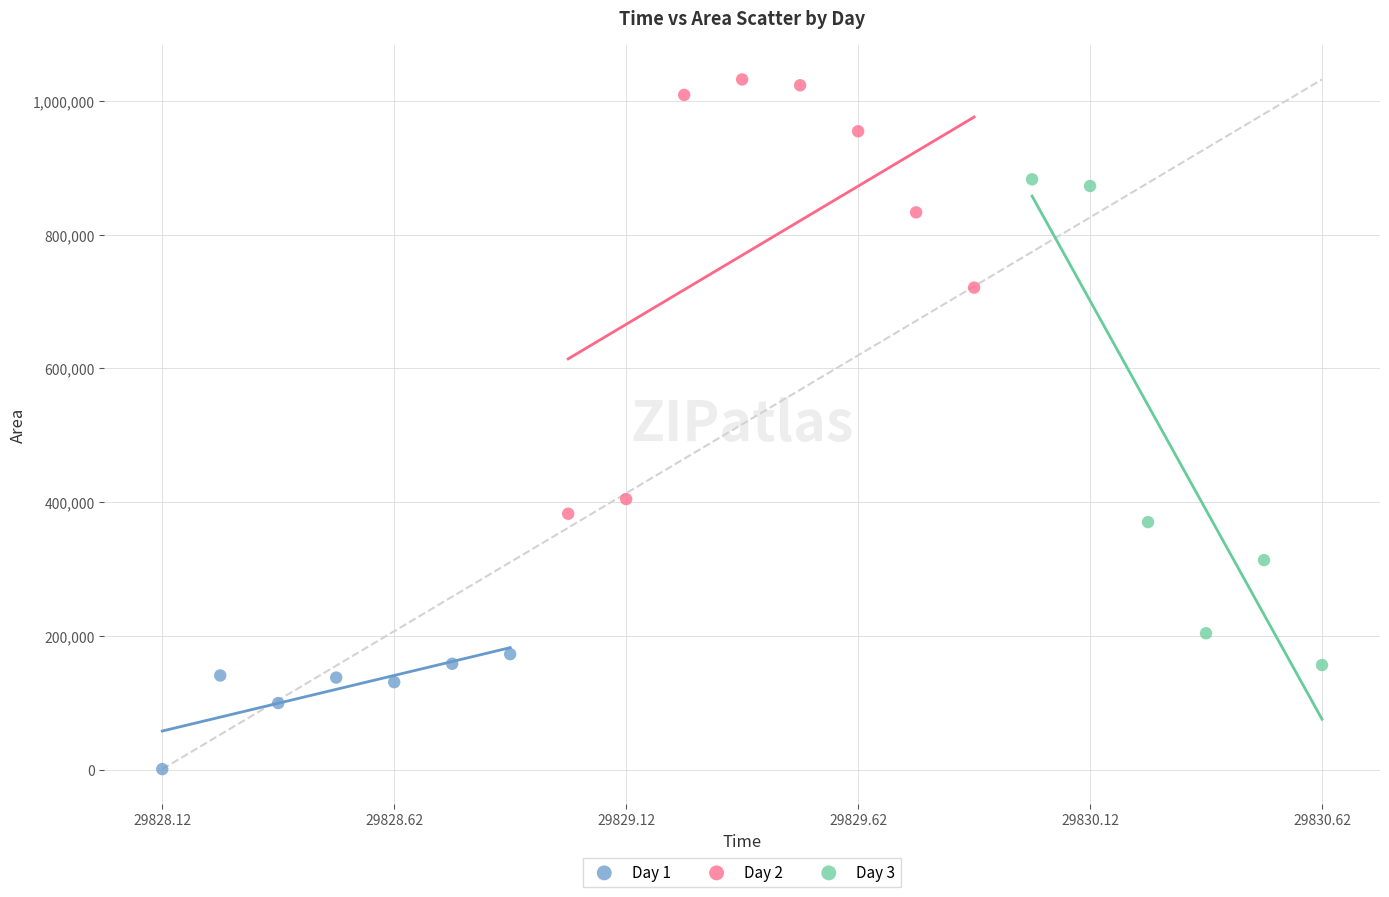

What are all the series names shown in the legend?

Day 1, Day 2, Day 3